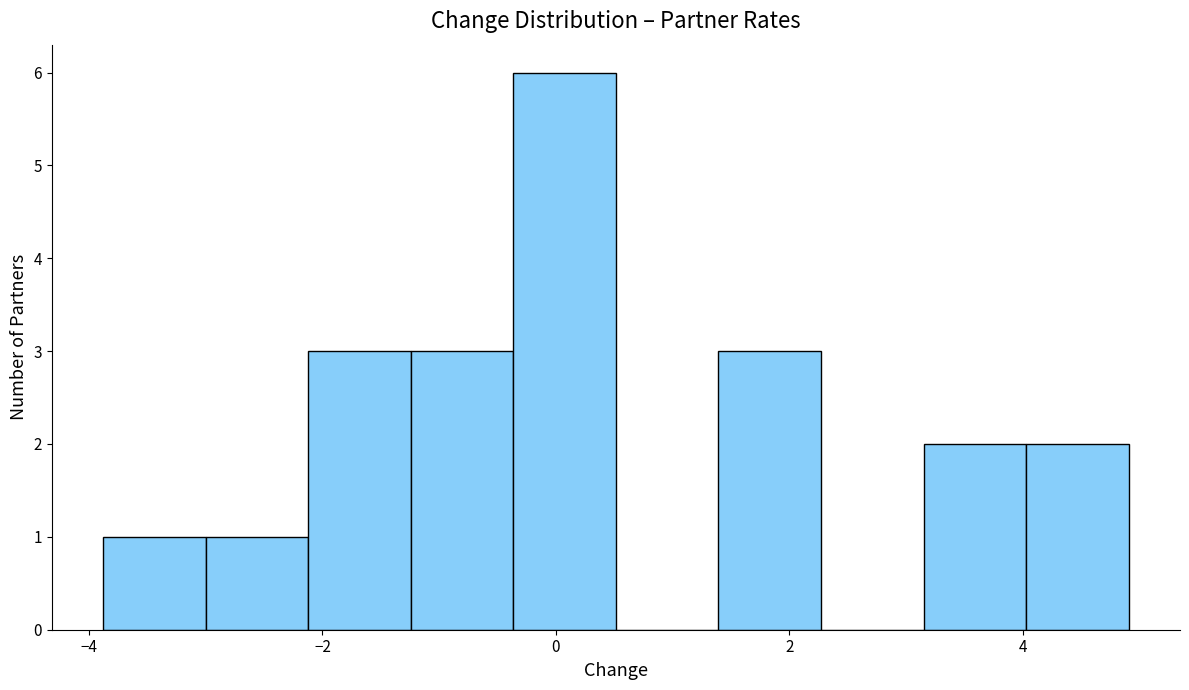

Reading left to right, transcribe this chart: for each bar, give the range it covers on the x-axis and its height. Neither the bar edges nor the heights are printed on the chart, so give them approximately, as read against the axes.

-3.8 to -3.0: 1
-3.0 to -2.2: 1
-2.2 to -1.2: 3
-1.2 to -0.4: 3
-0.4 to 0.6: 6
0.6 to 1.4: 0
1.4 to 2.2: 3
2.2 to 3.2: 0
3.2 to 4.0: 2
4.0 to 5.0: 2